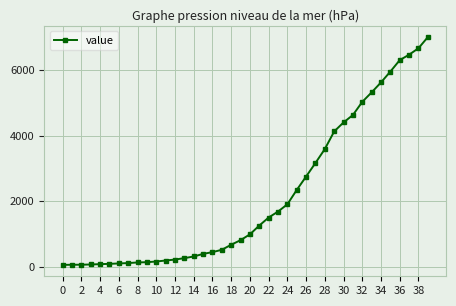

What is the difference between the maximum and minimum values?

6931